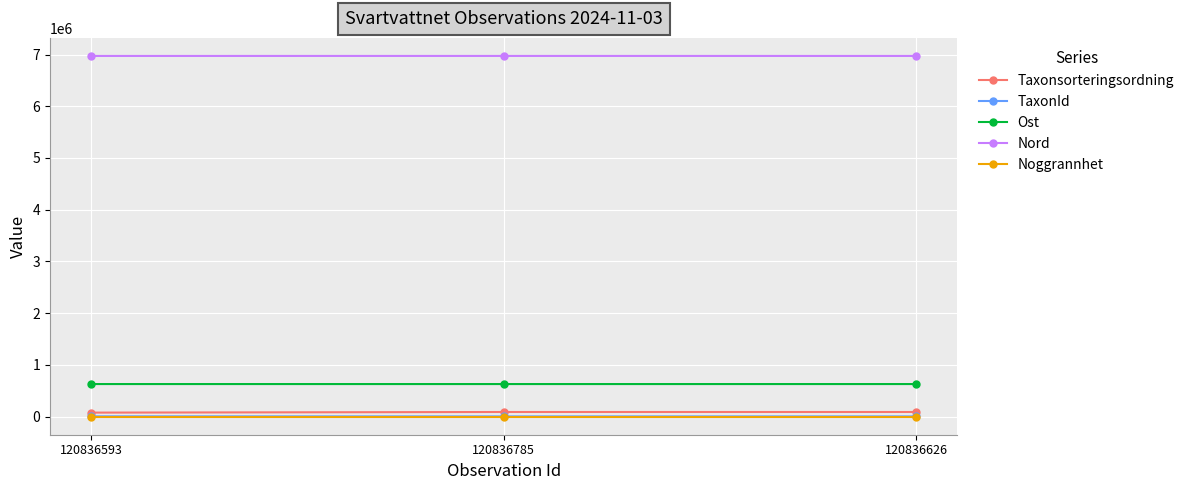

What is the difference between the maximum and minimum values in the Taxonsorteringsordning series?

12061